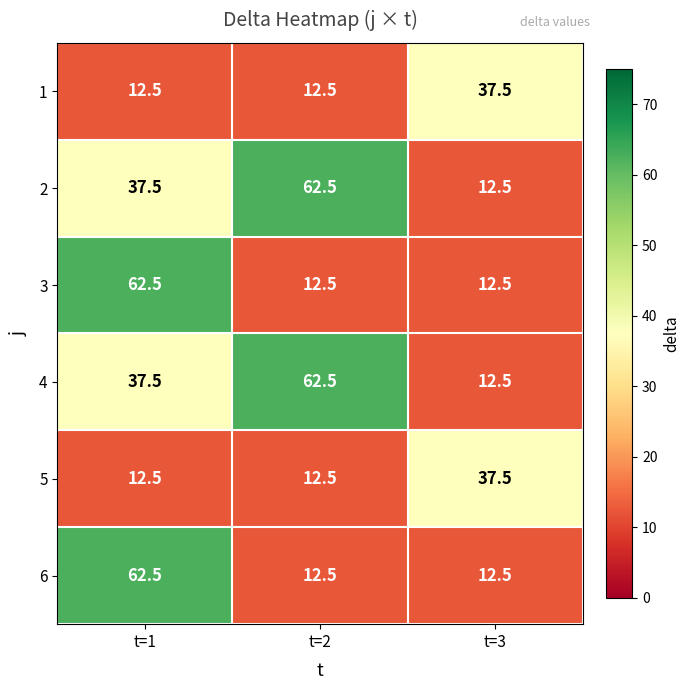

Is the value of 1 at t=3 greater than the value of 3 at t=1?

No